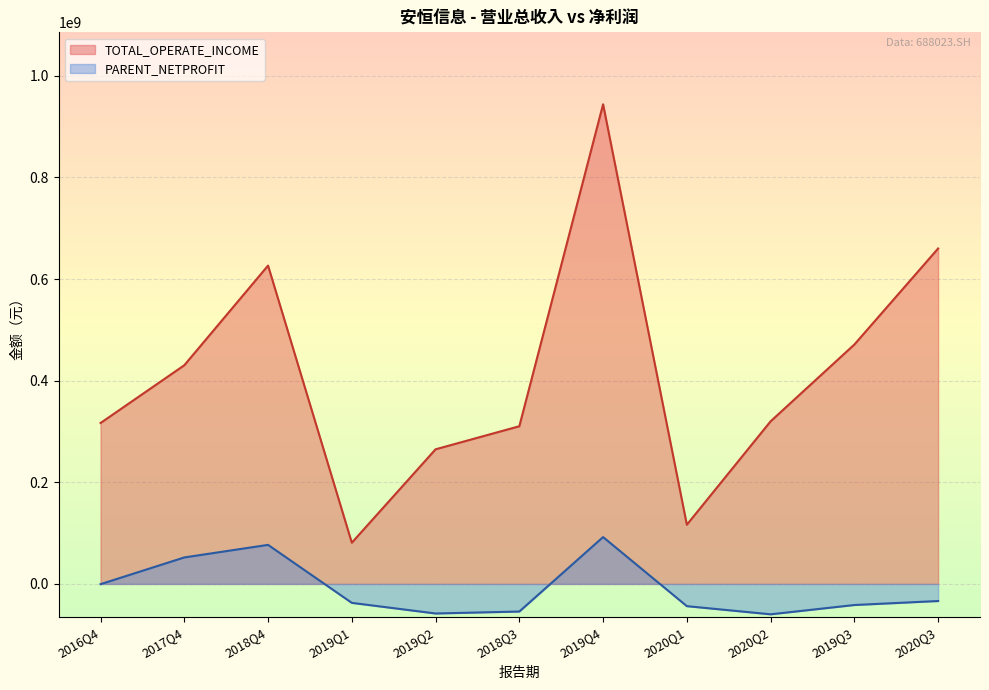

Is it true that TOTAL_OPERATE_INCOME equals 1479215715.3 at 2019Q4?

False